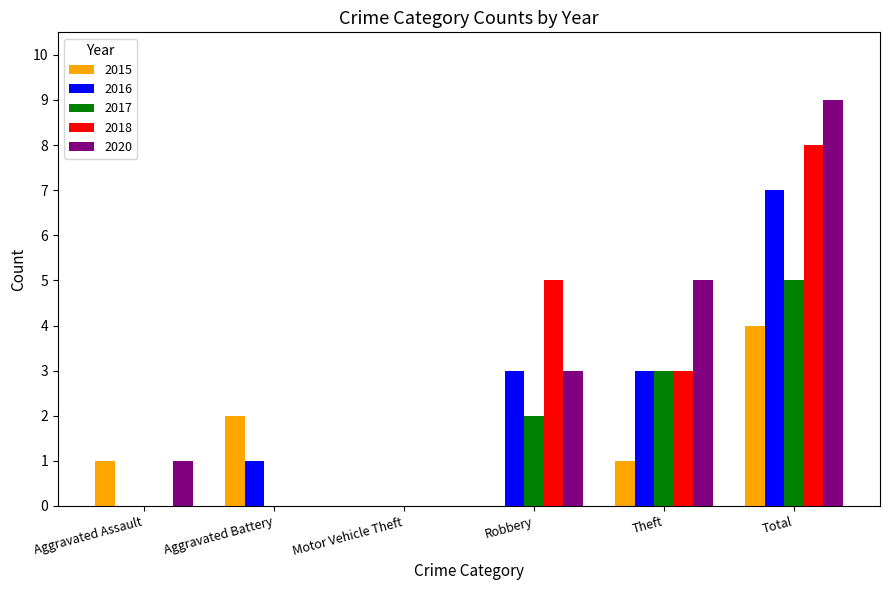

Does the chart contain stacked bars?

No